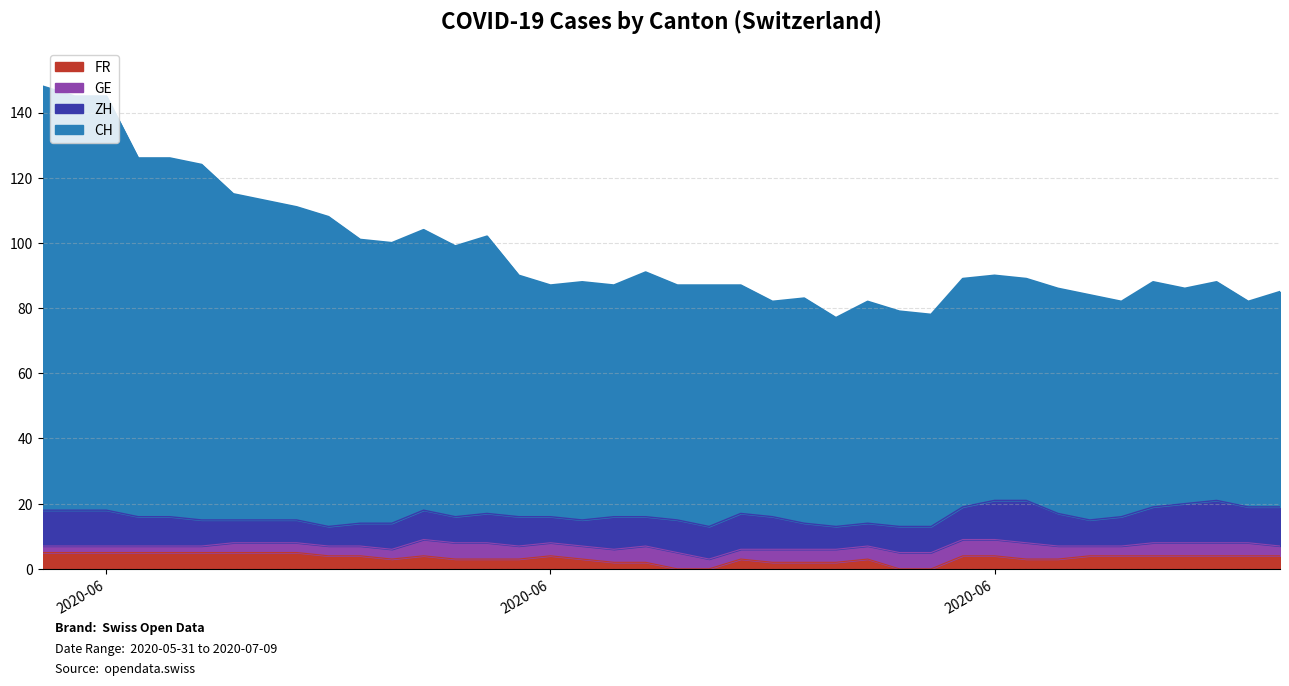

What is the maximum value for FR?

5